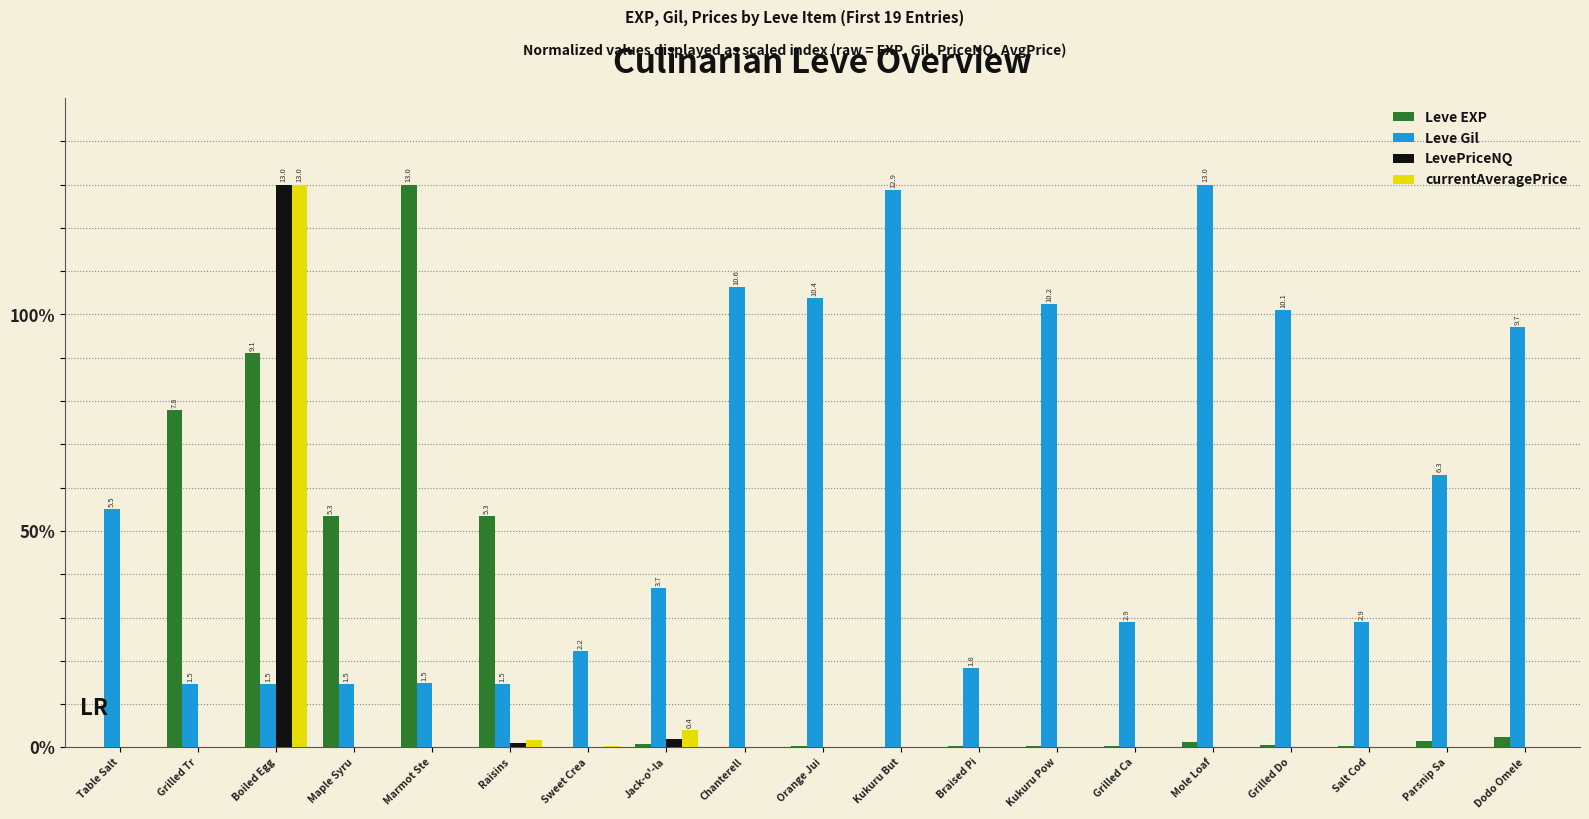

What are all the series names shown in the legend?

Leve EXP, Leve Gil, LevePriceNQ, currentAveragePrice